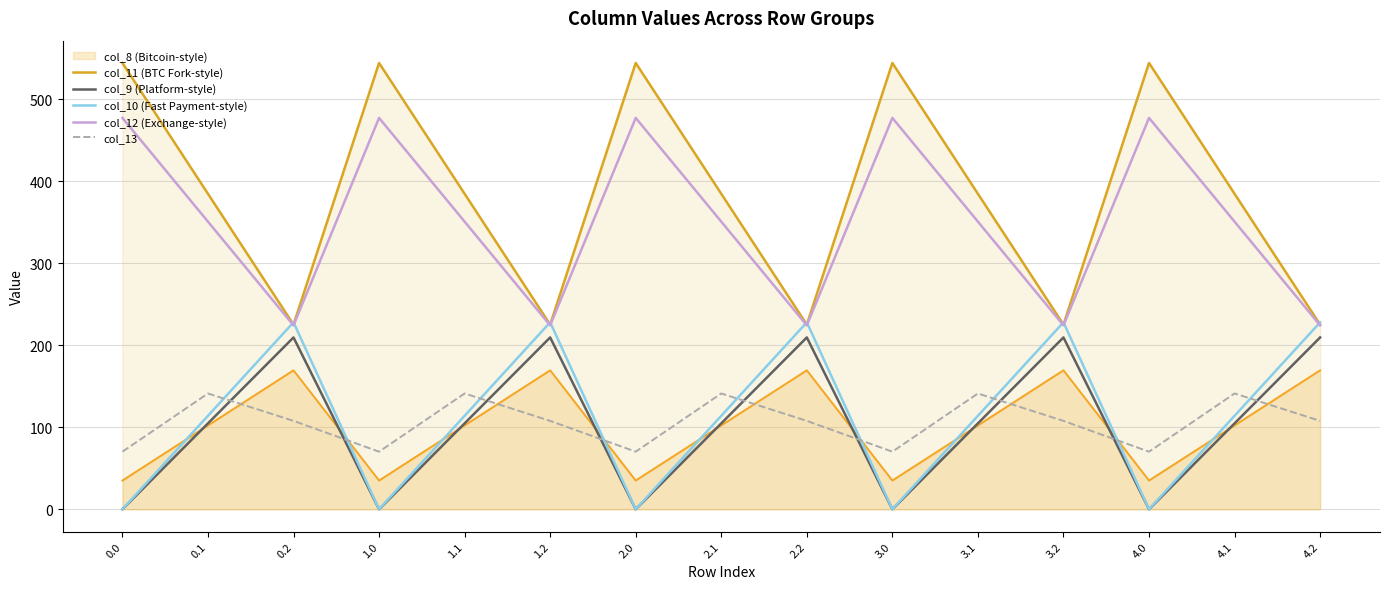

True or false: col_9 (Platform-style) and col_10 (Fast Payment-style) intersect in this chart.

False